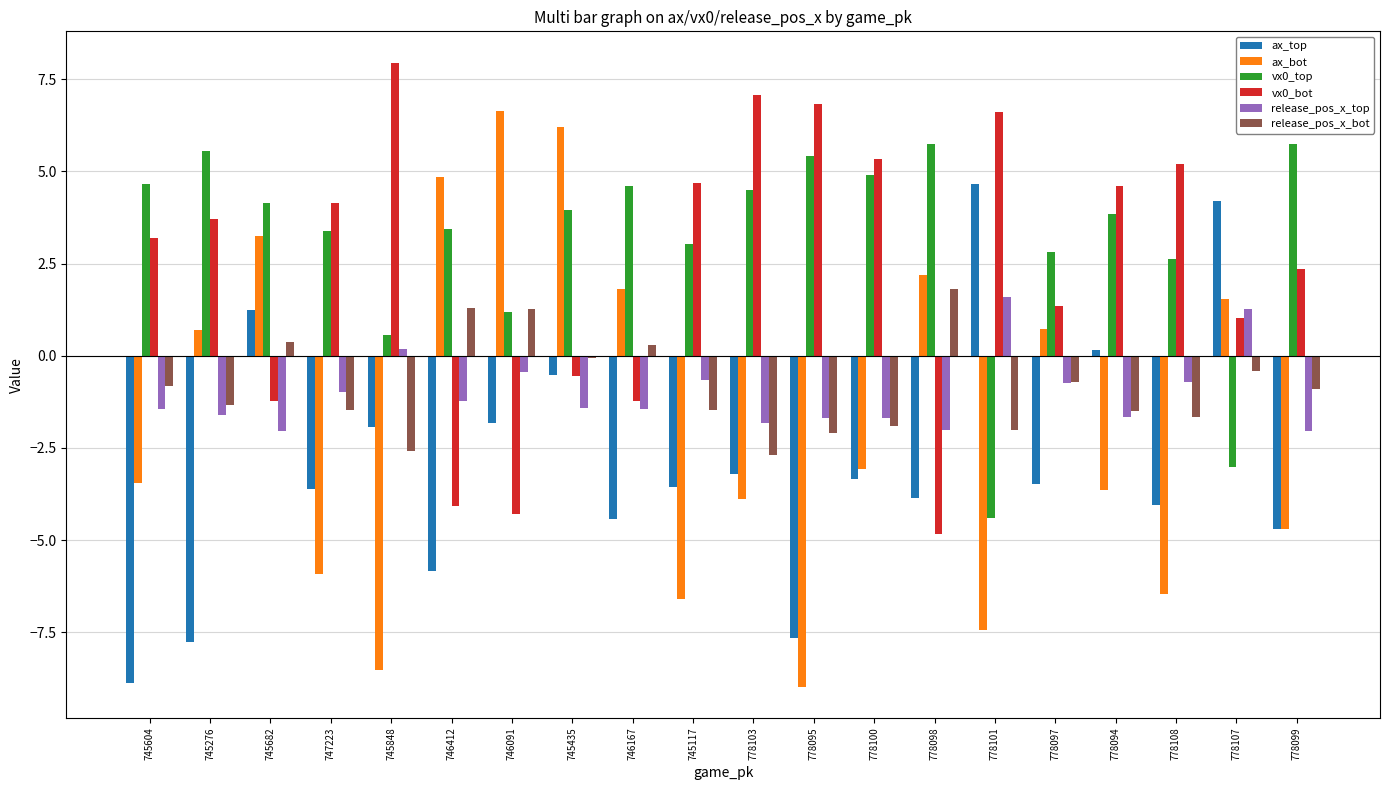

What position from the left is 745435?

8